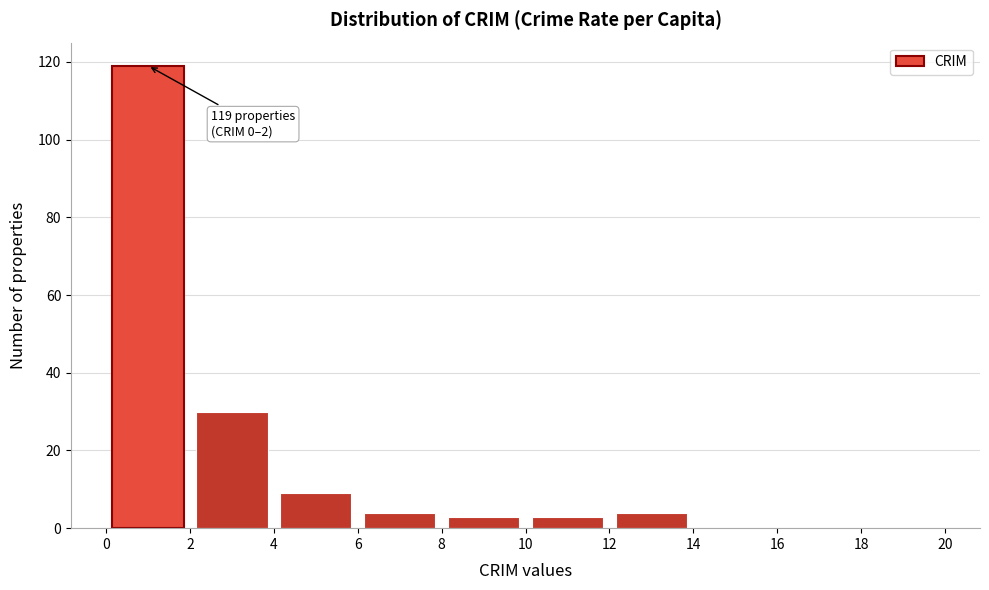

Which range on the x-axis has the tallest bar?

0 to 2